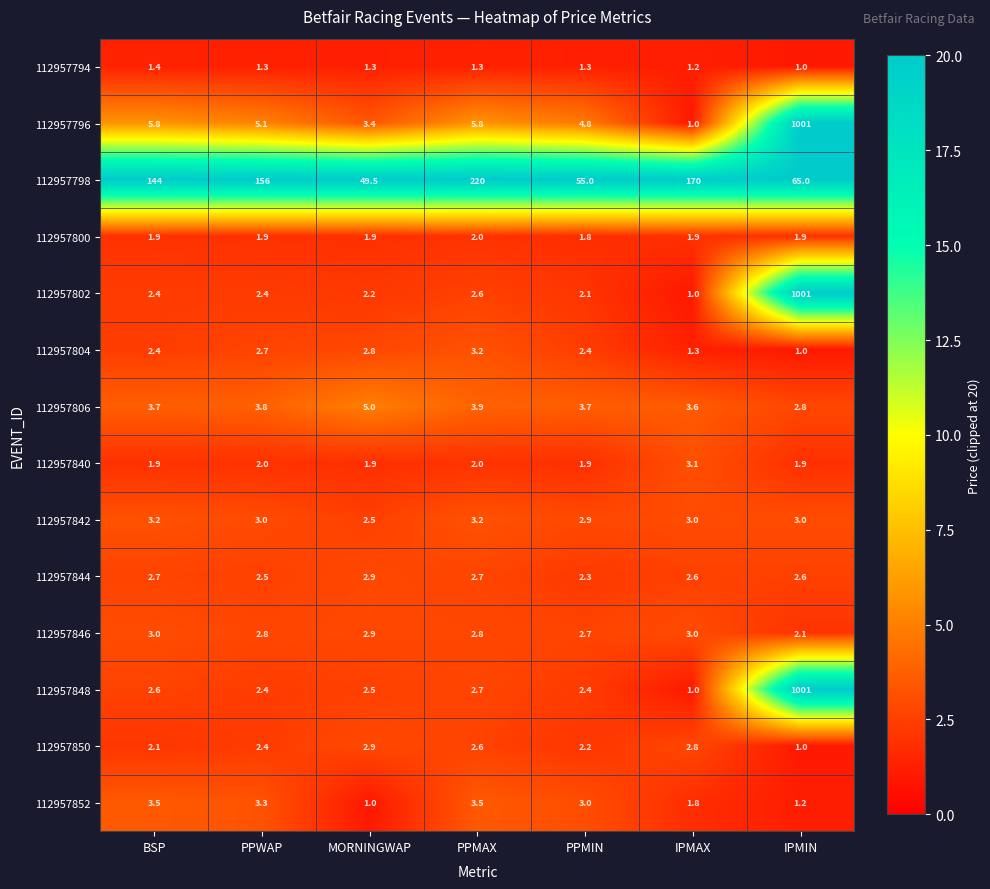

Rank the categories by 112957850 value from highest to lowest.

MORNINGWAP, IPMAX, PPMAX, PPWAP, PPMIN, BSP, IPMIN